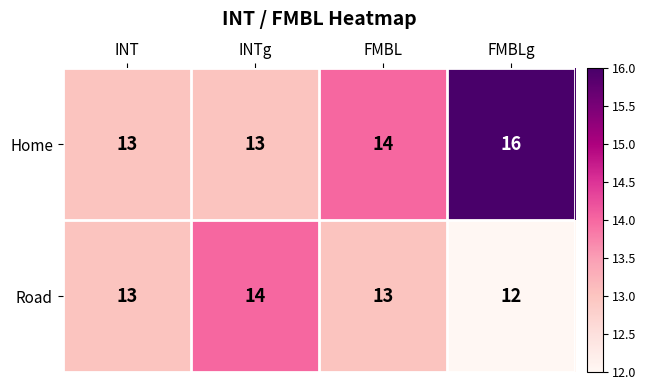

What is the difference between the highest and lowest values at FMBLg?

4